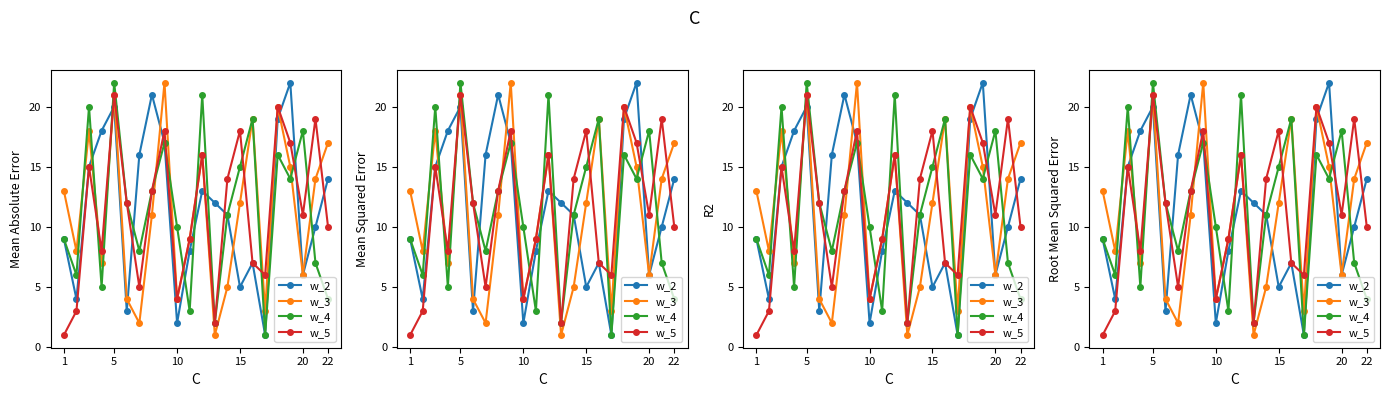

Which series has the largest total across all categories?

w_2